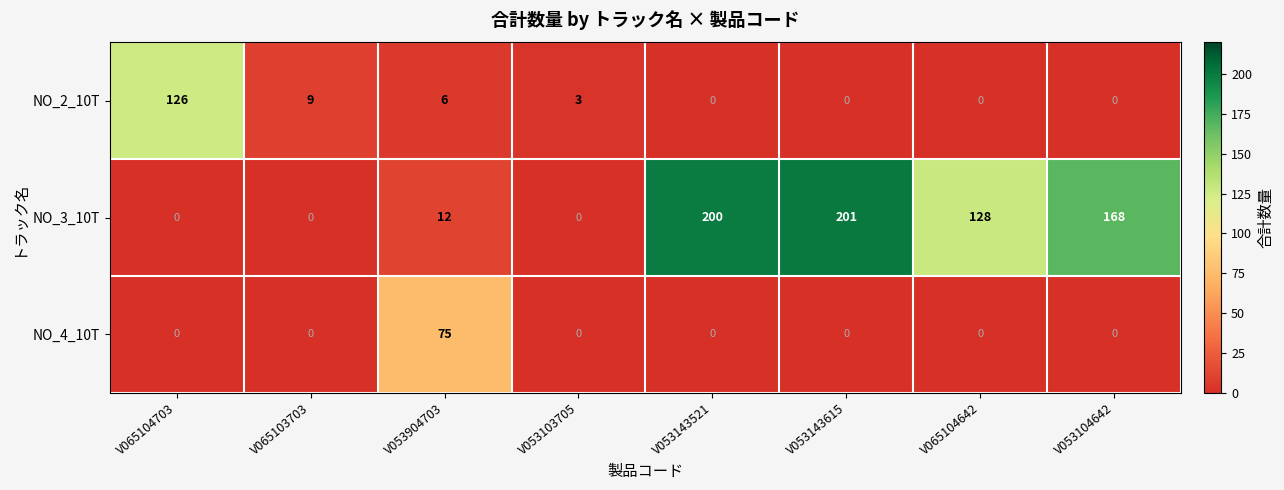

Which category has the highest value in the NO_4_10T series?

V053904703